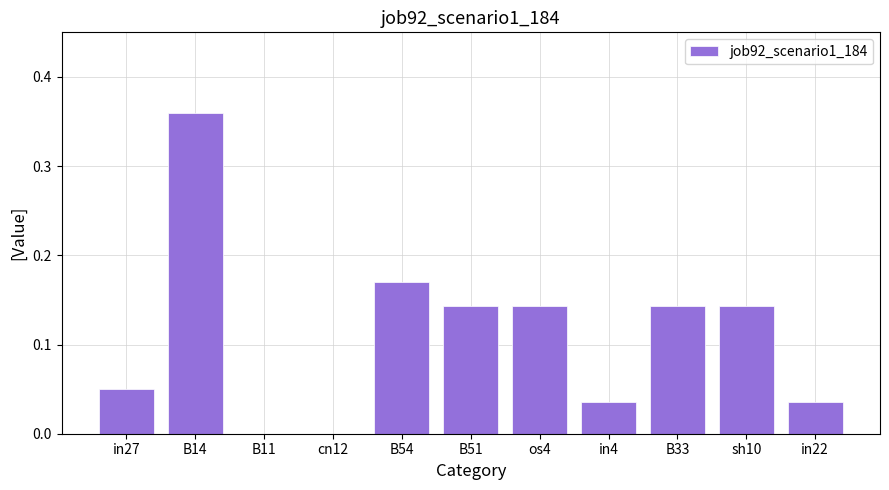

Between in4 and B54, which is larger?

B54